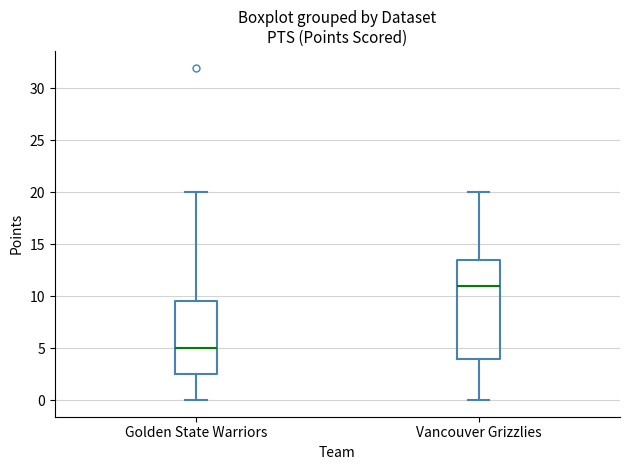

Reading left to right, read every box against the y-axis: the position of its median line, the range the box covers, and the ends of its whiskers. The values are not printed on the chart, so give them approximately, as read against the axis.

Golden State Warriors: median 5.0, box 2.5 to 9.5, whiskers 0.0 to 20.0
Vancouver Grizzlies: median 11.0, box 4.0 to 13.5, whiskers 0.0 to 20.0